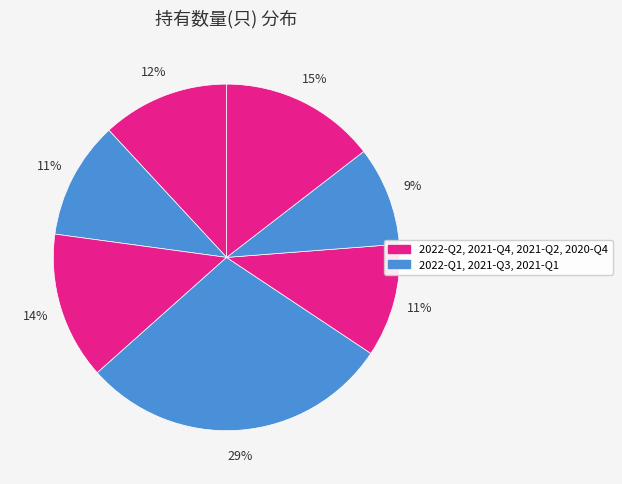

Rank the categories by value from highest to lowest.

2021-Q3, 2020-Q4, 2021-Q4, 2022-Q2, 2022-Q1, 2021-Q2, 2021-Q1